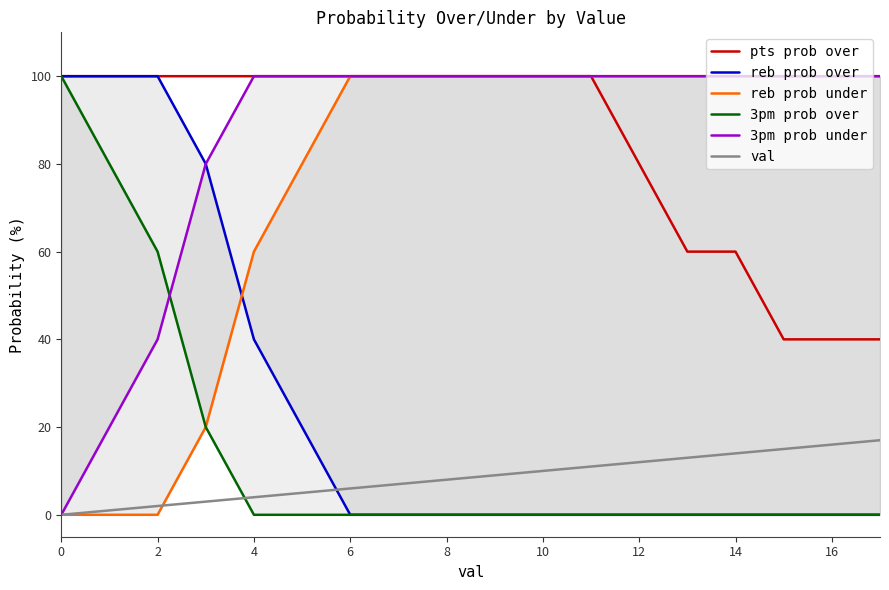

True or false: reb prob over and 3pm prob under intersect in this chart.

False